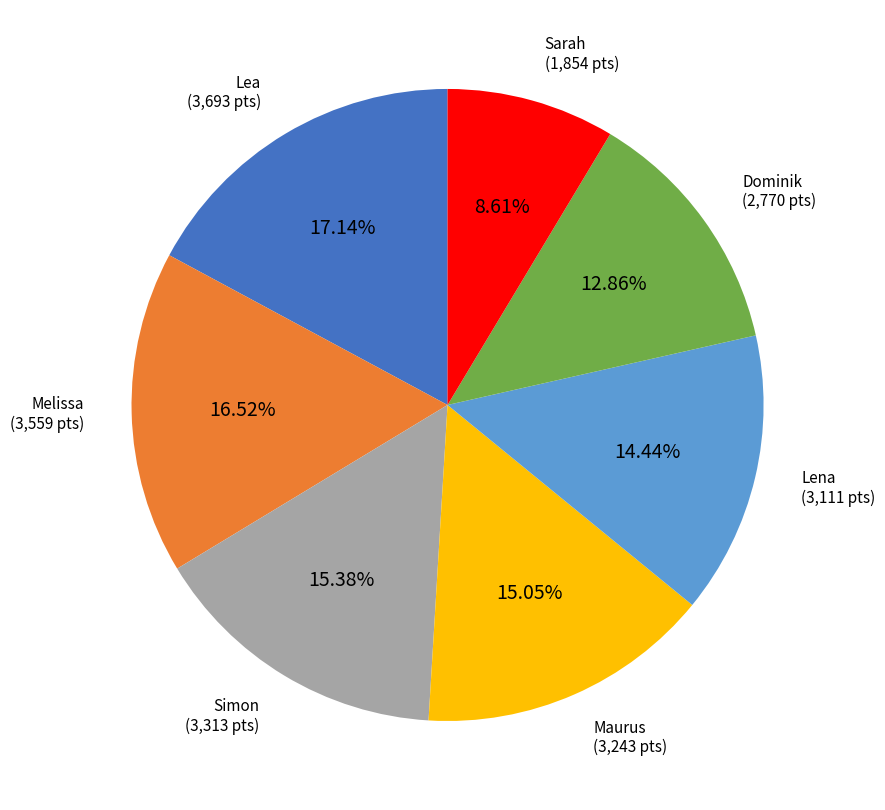

Is there a majority slice in this chart?

No